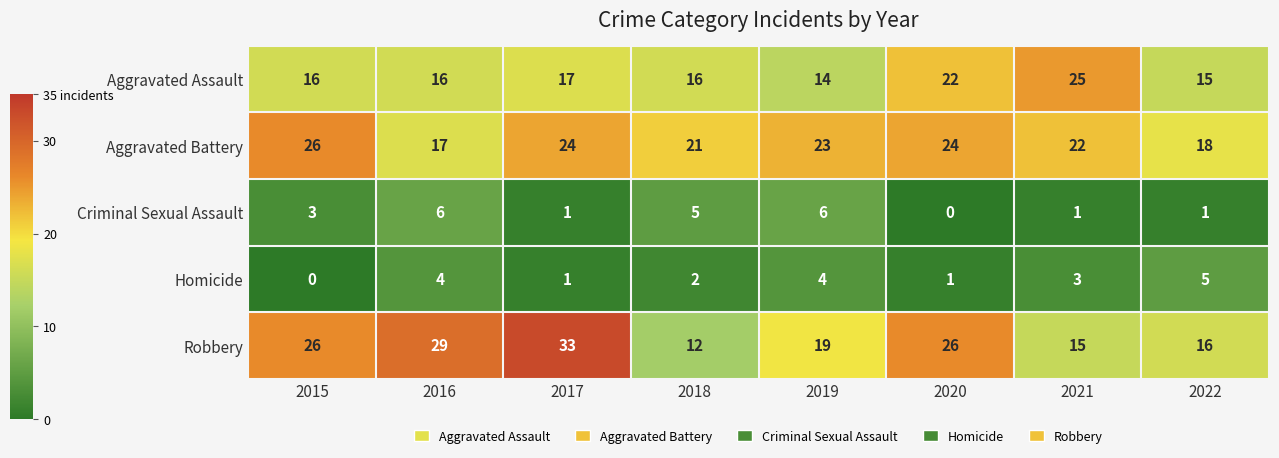

Which series changed the most between 2019 and 2021?

Aggravated Assault